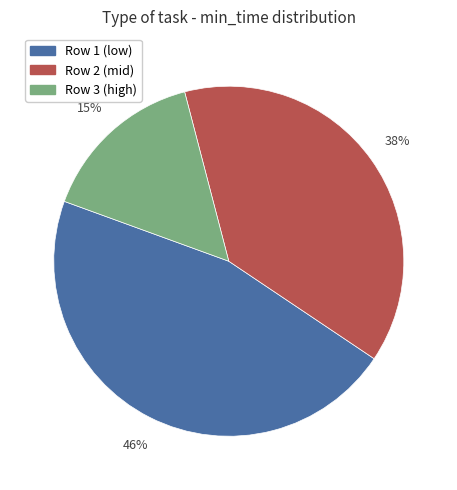

Is there a majority slice in this chart?

No